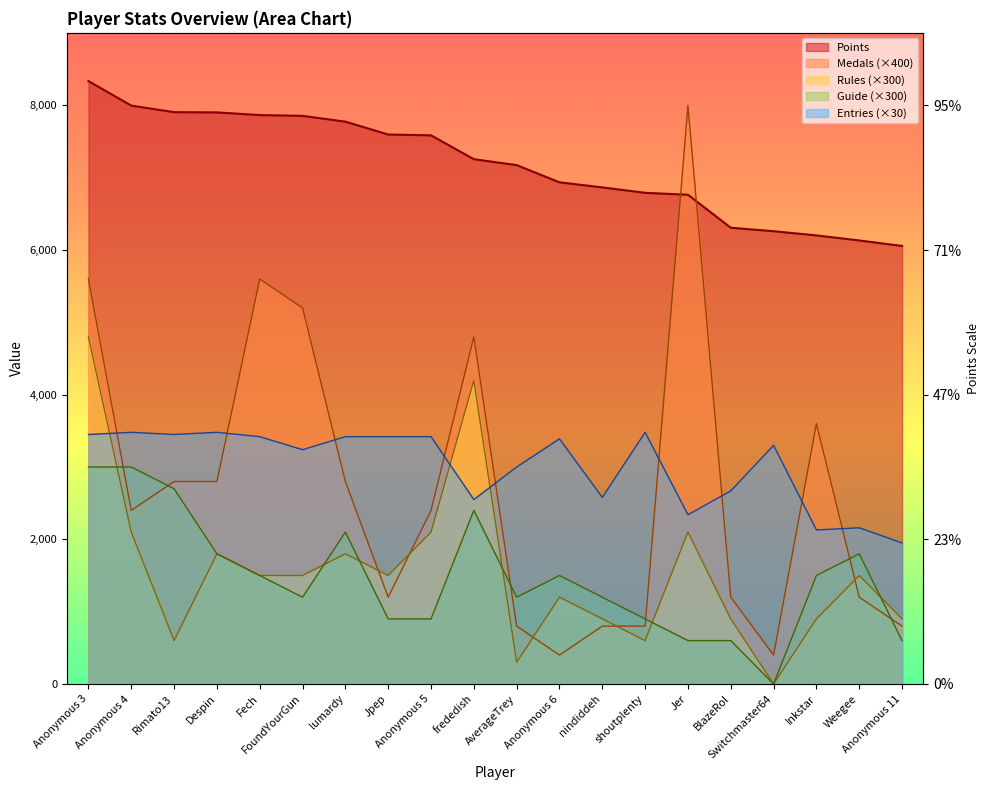

What is the total value across all series at Weegee?

12793